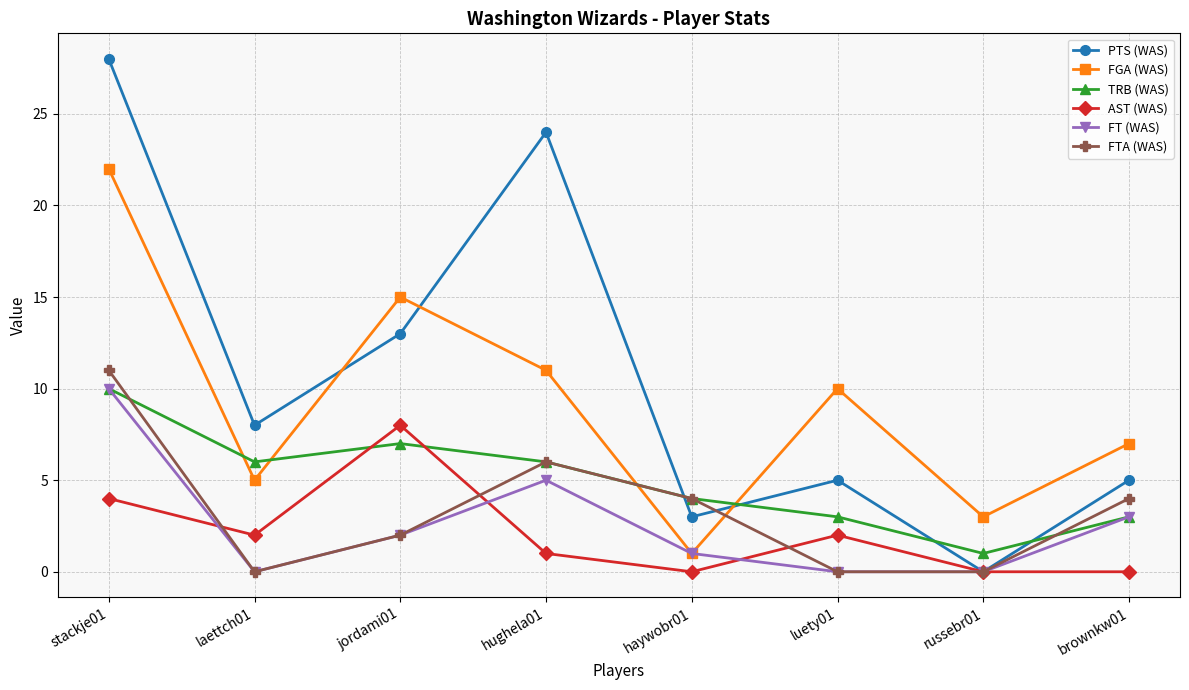

How many categories are shown in the chart?

8